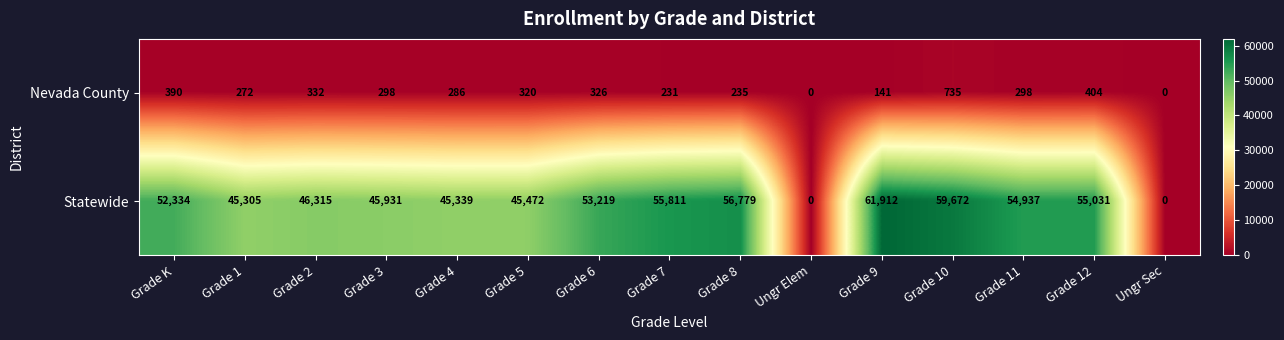

What is the spread (max minus min) of values at Grade 2?

45983